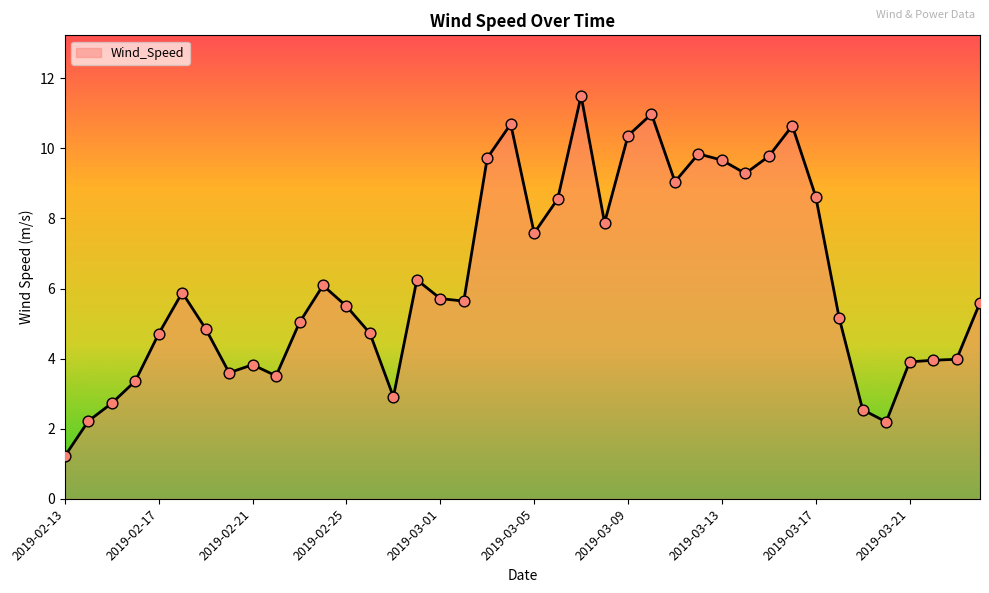

What is the maximum value shown in the chart?

11.5